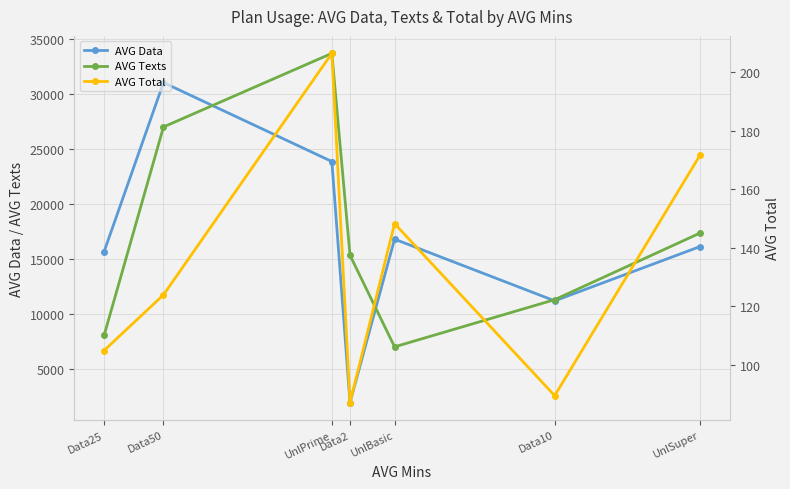

At which label does AVG Data first exceed 16121?

Data50